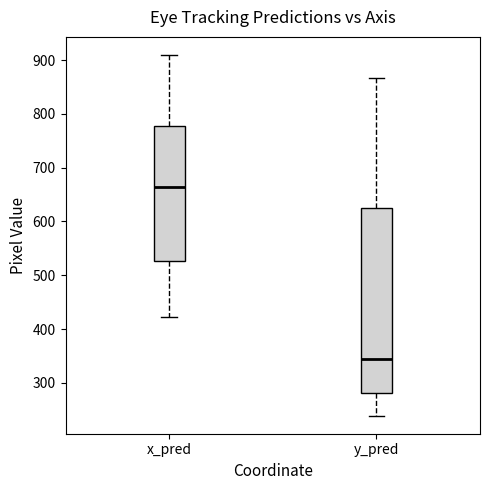

Reading left to right, read every box against the y-axis: the position of its median line, the range the box covers, and the ends of its whiskers. The values are not printed on the chart, so give them approximately, as read against the axis.

x_pred: median 660, box 530 to 780, whiskers 420 to 910
y_pred: median 340, box 280 to 620, whiskers 240 to 870